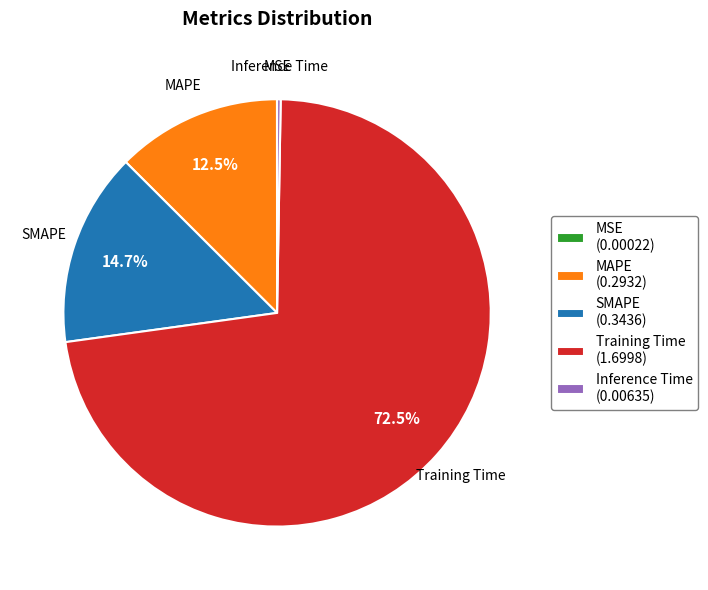

Combined, do MAPE and SMAPE account for over 50%?

No